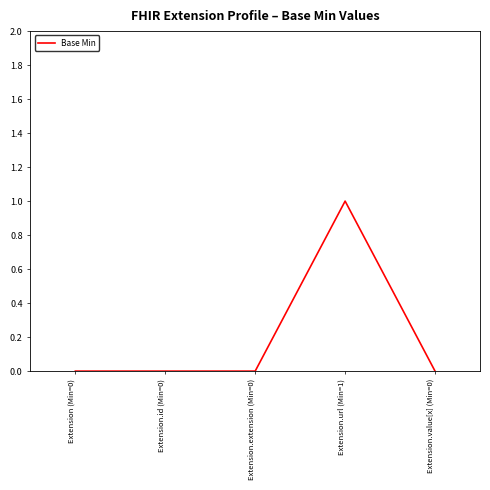

How many distinct data groups are displayed?

1